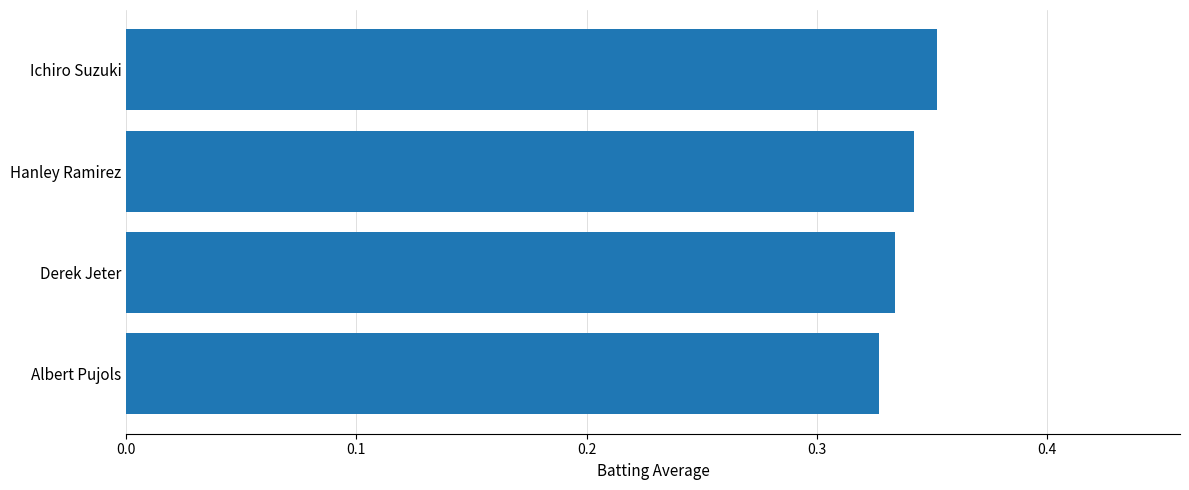

True or false: the data shows 0.5 at Ichiro Suzuki.

False